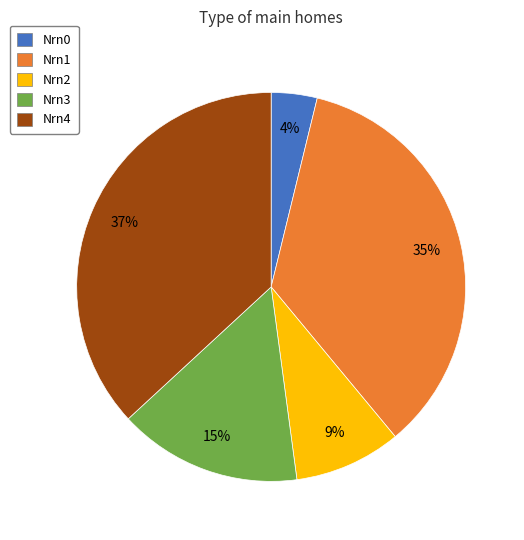

Combined, do Nrn2 and Nrn1 account for over 50%?

No